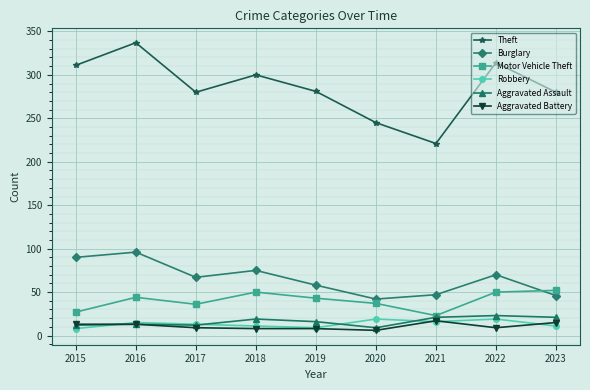

How many interior local valleys does the Theft series have?

2